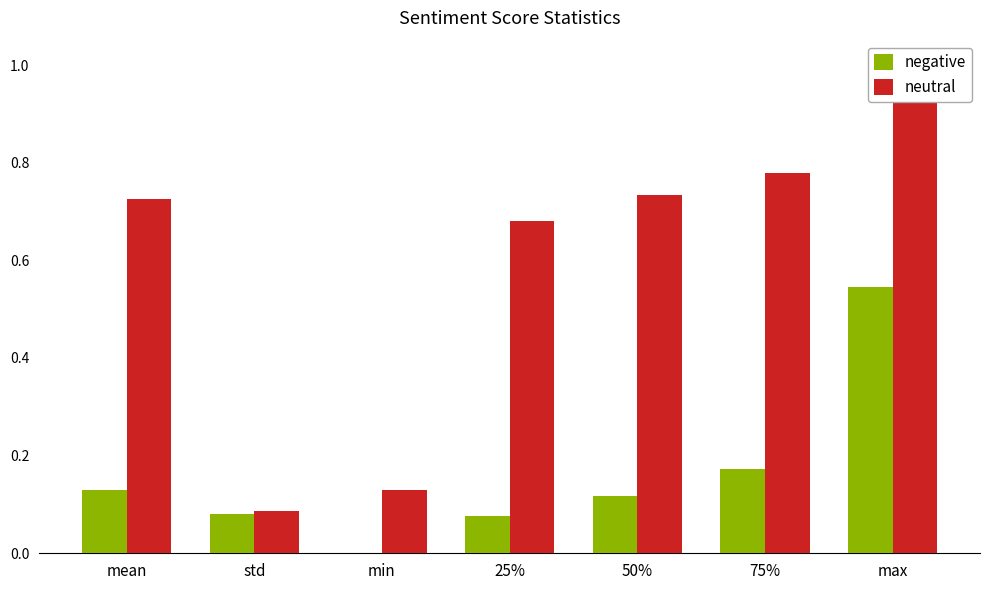

Reading left to right, what are all the values shown in this chart?

negative: 0.1	0.1	0.0	0.1	0.1	0.2	0.5
neutral: 0.7	0.1	0.1	0.7	0.7	0.8	1.0